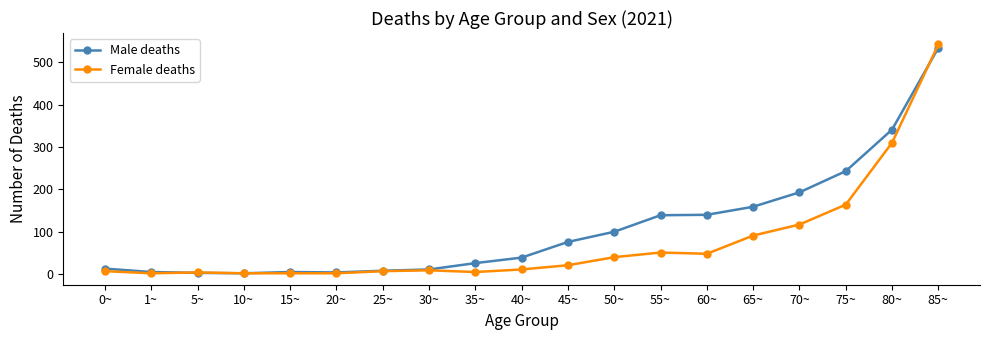

What is the total value across all series at 20~?

6